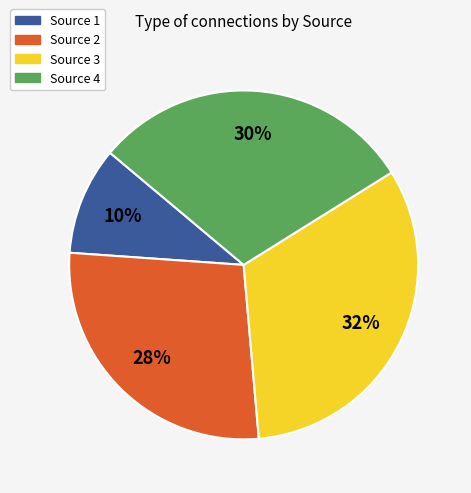

To the nearest percent, what is the average slice percentage?

25%